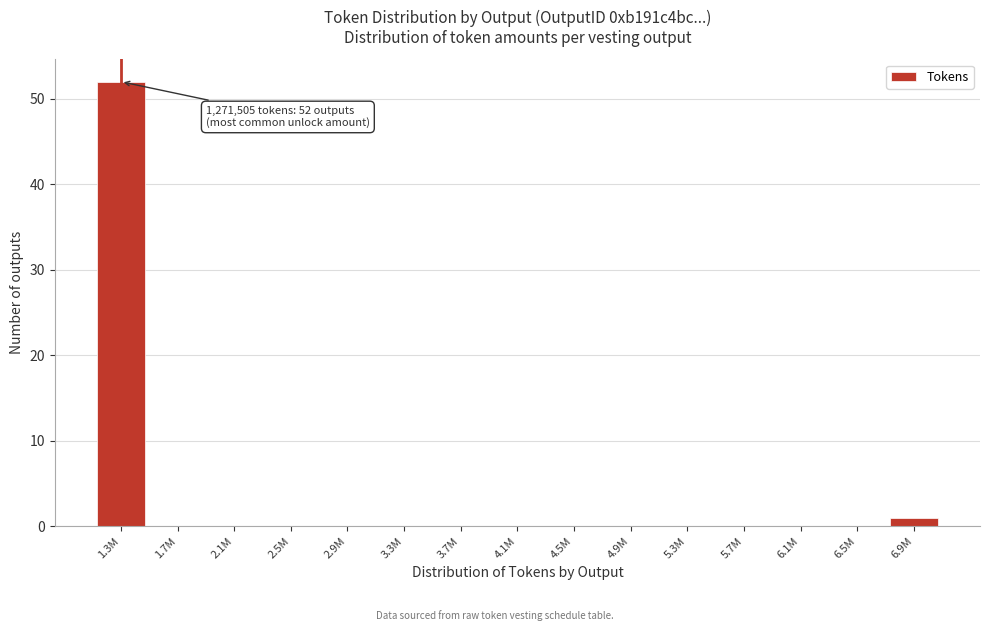

Reading left to right, list all the values displayed in this chart.

1.3M=52	1.7M=0	2.1M=0	2.5M=0	2.9M=0	3.3M=0	3.7M=0	4.1M=0	4.5M=0	4.9M=0	5.3M=0	5.7M=0	6.1M=0	6.5M=0	6.9M=1